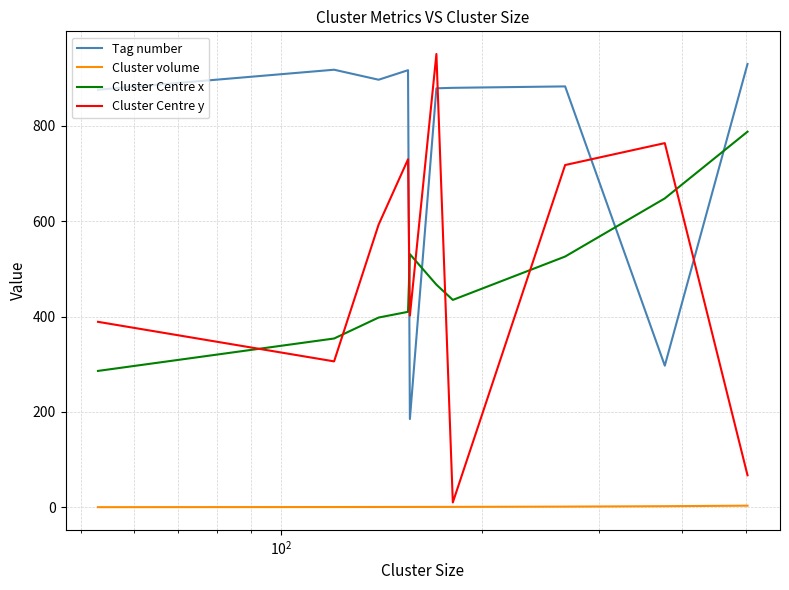

What is the maximum value for Cluster Centre x?

788.0